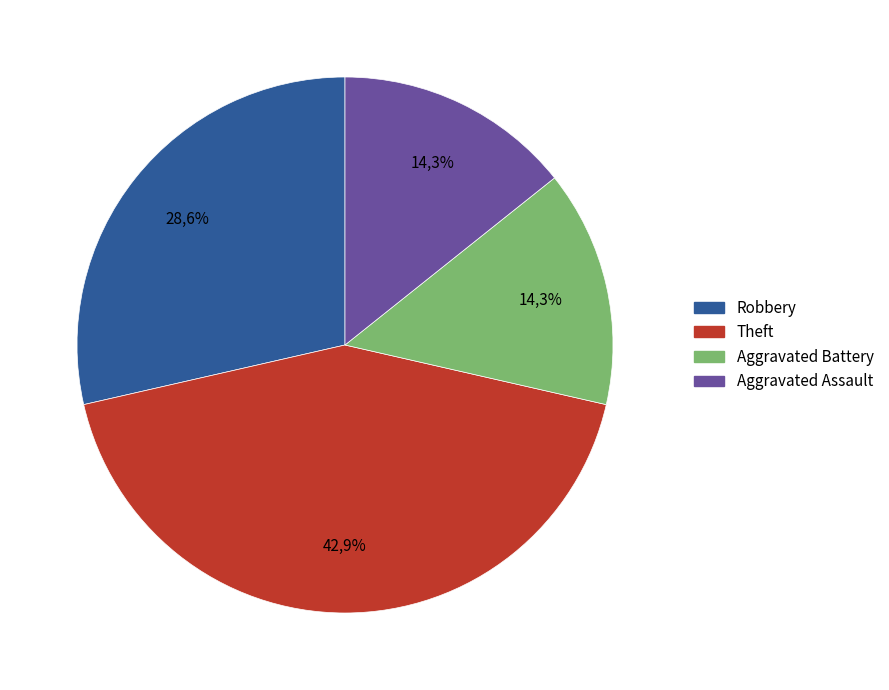

What is the smallest slice in the pie chart?

Aggravated Battery